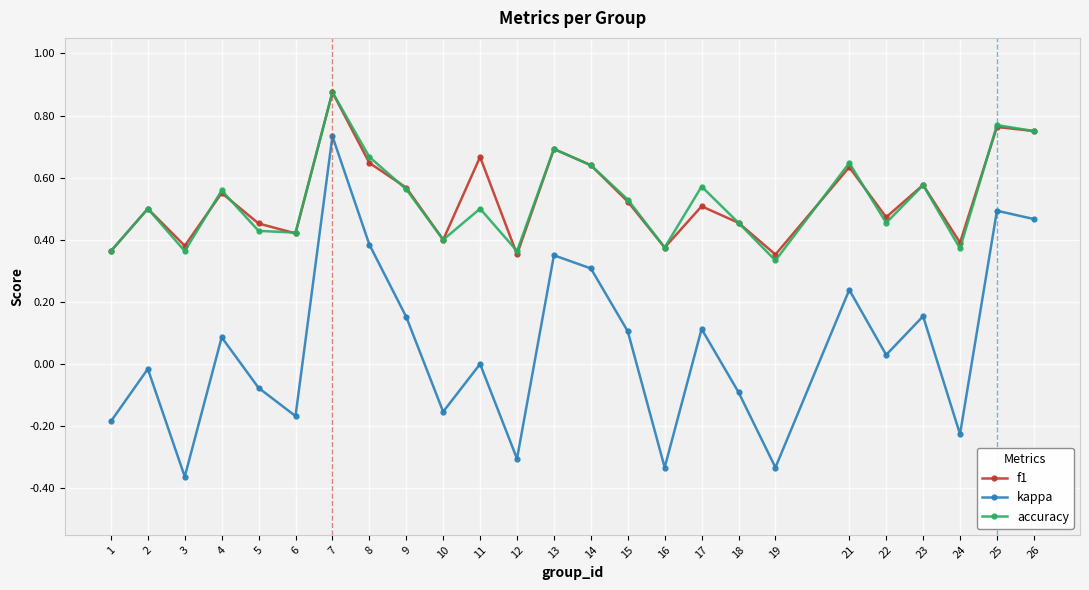

Where is the first local minimum for f1?

3